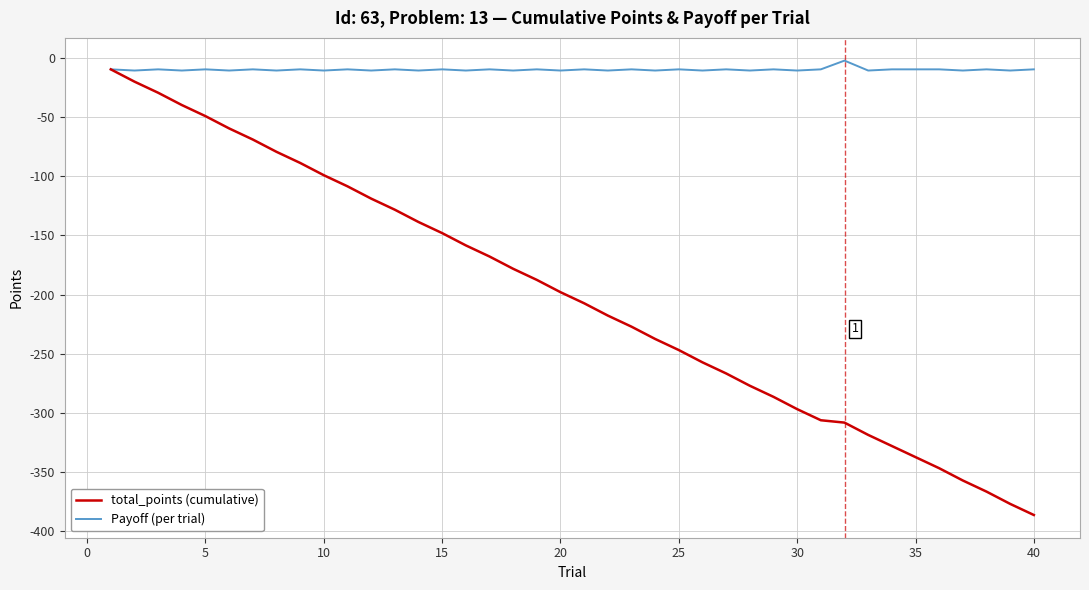

Rank the series by their average value, from lowest to highest.

total_points (cumulative), Payoff (per trial)